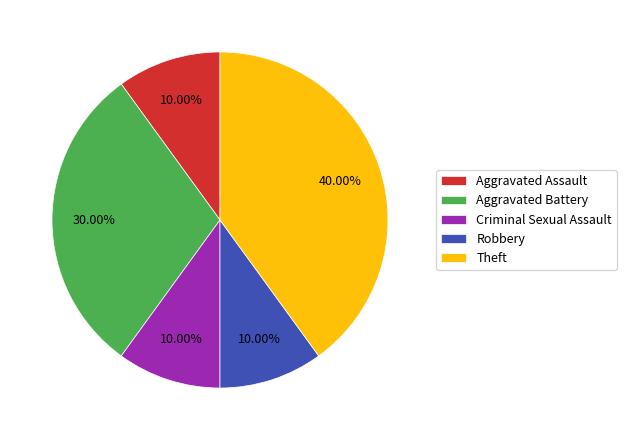

The Aggravated Assault slice represents 10% of the pie. True or false?

True